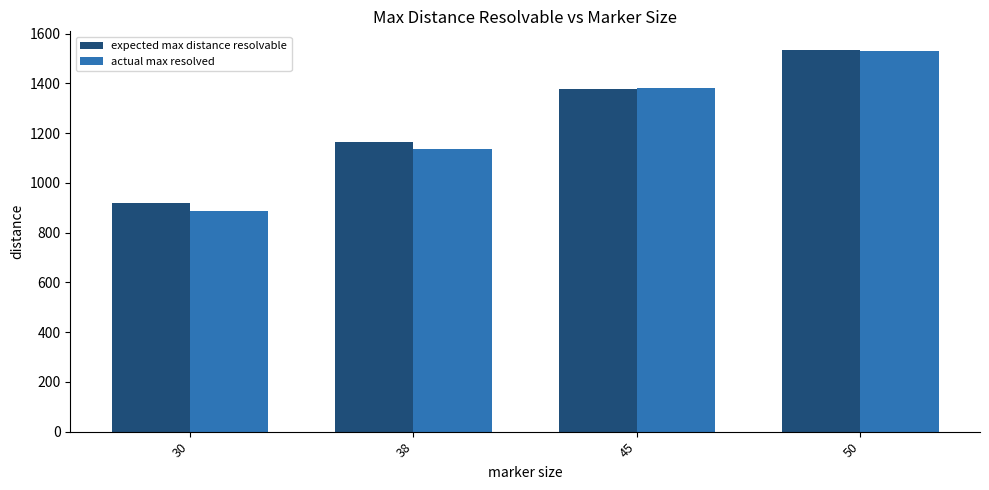

What is the difference between the maximum and minimum values in the expected max distance resolvable series?

613.1